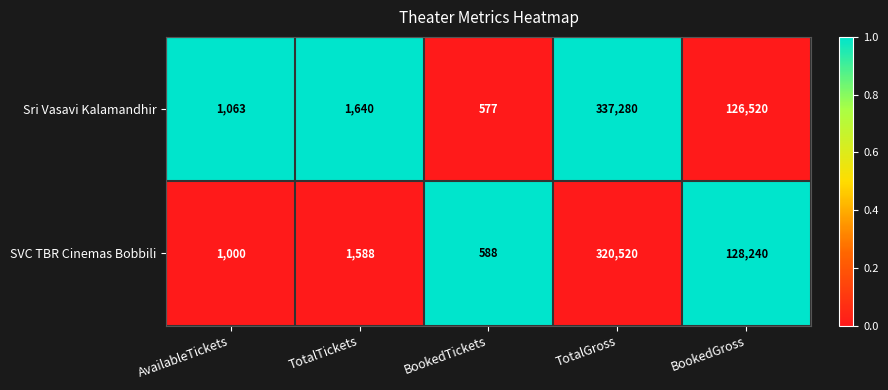

Reading left to right, extract all data points from this chart.

Sri Vasavi Kalamandhir: 1063	1640	577	337280	126520
SVC TBR Cinemas Bobbili: 1000	1588	588	320520	128240